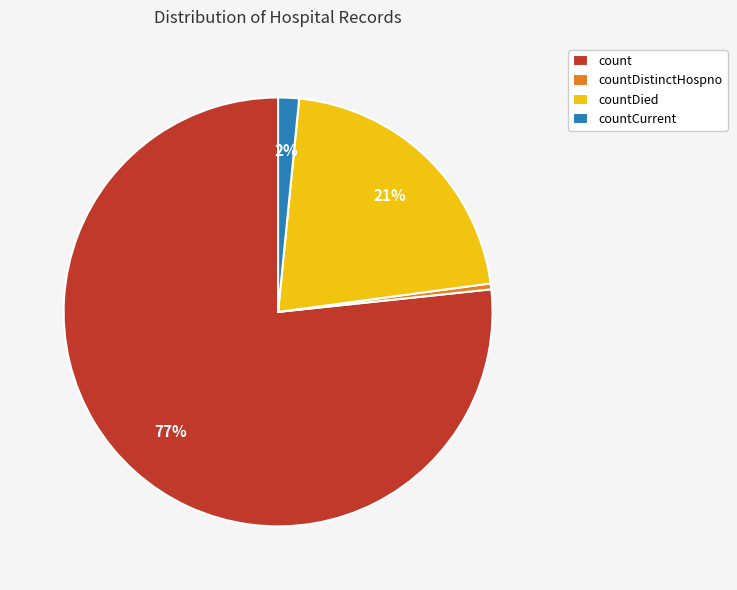

True or false: count accounts for 77% of the total.

True